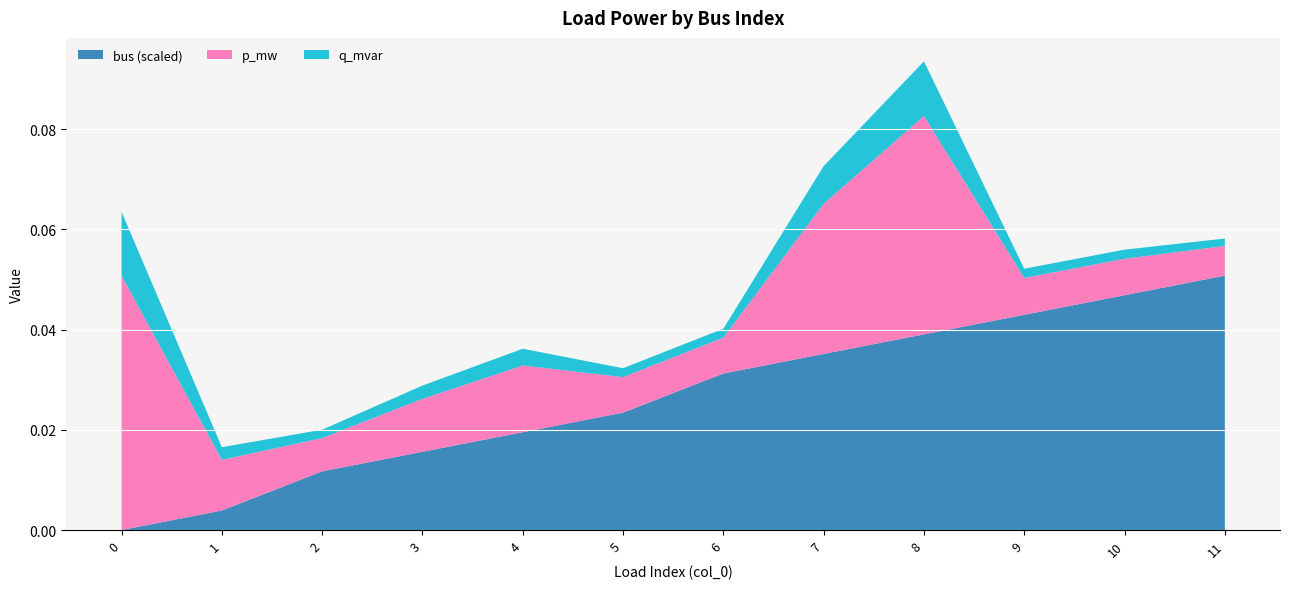

The value of bus (scaled) at 7 is 0.1. True or false?

False